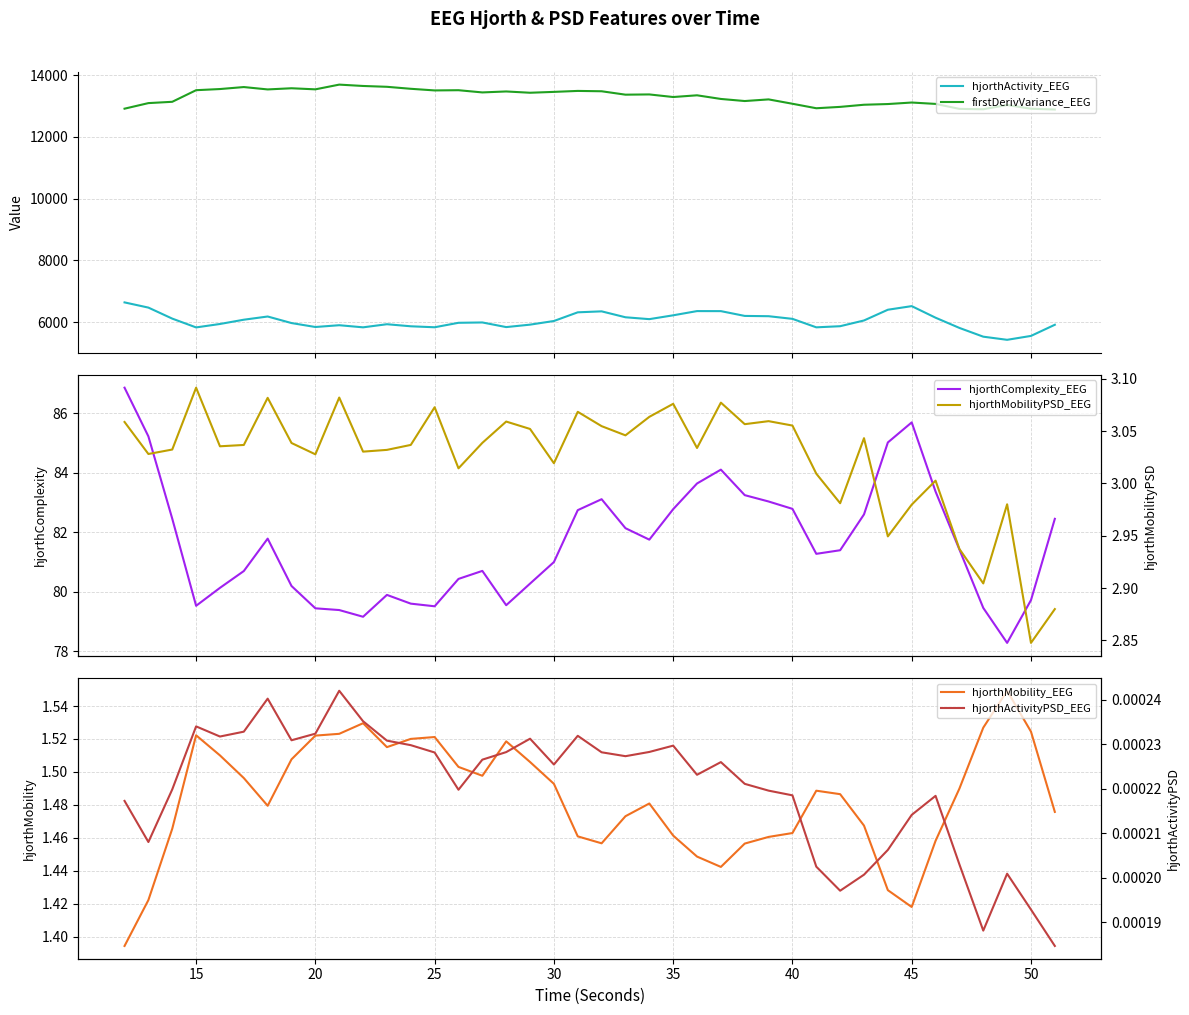

What is the highest value of the firstDerivVariance_EEG series?

13693.0